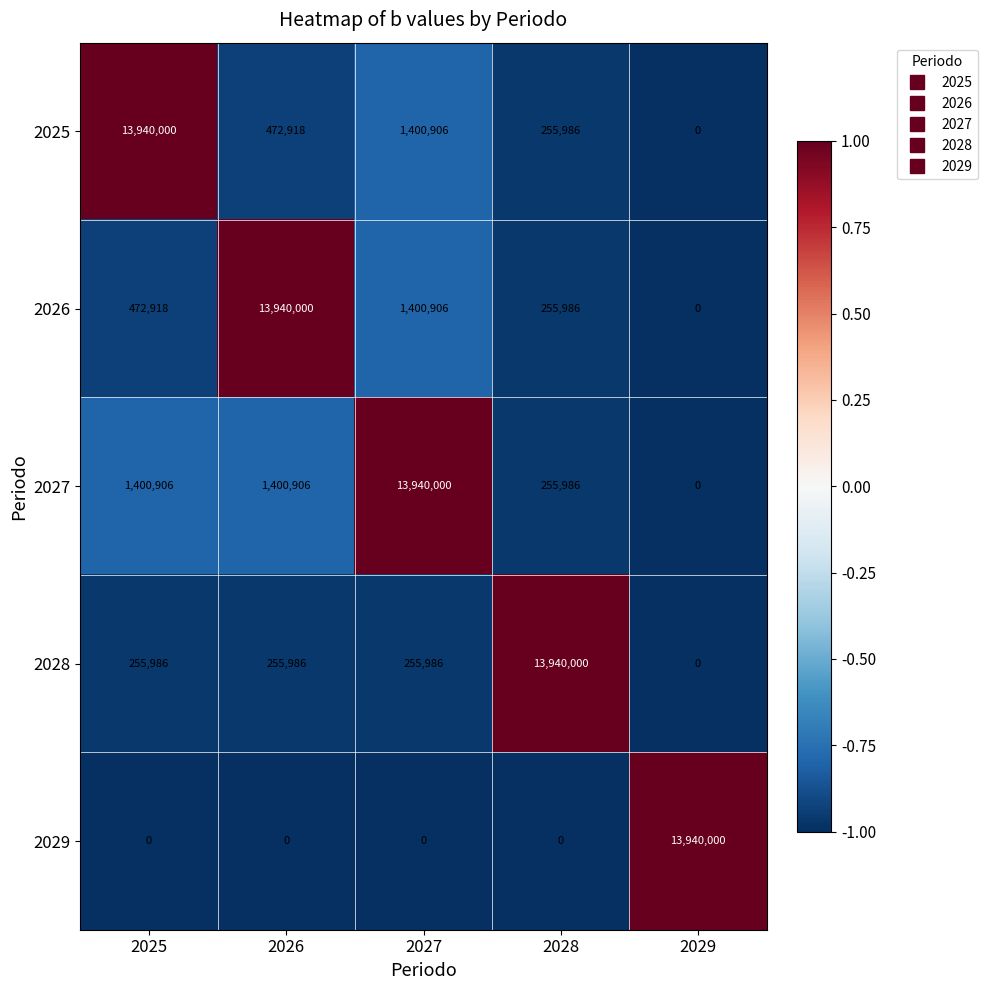

Is it true that 2027 equals 5238156 at 2027?

False